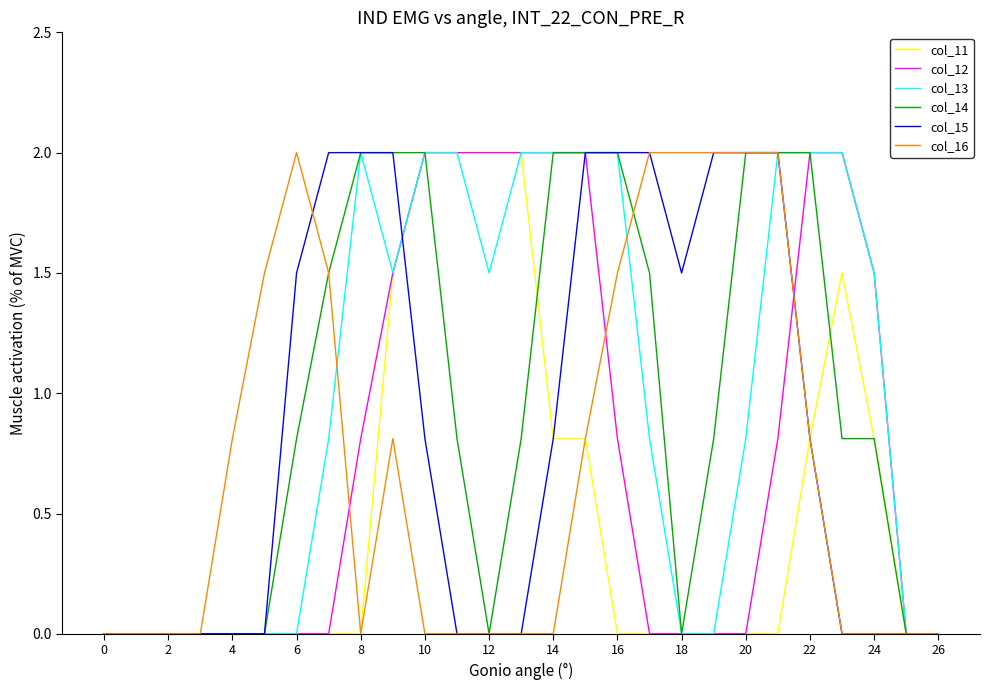

What is the maximum value shown in the chart?

2.0